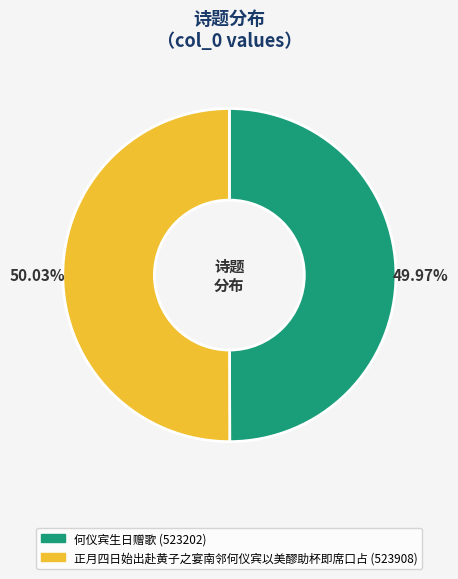

Does any single category account for the majority?

Yes